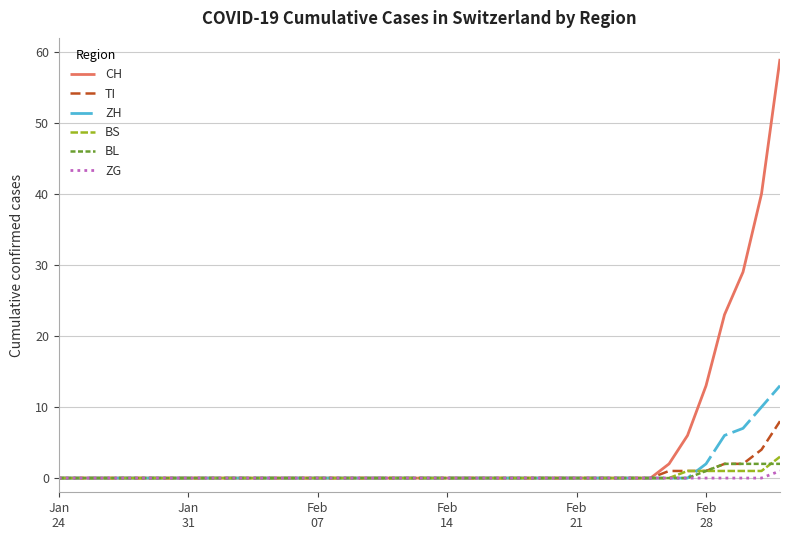

Which series has the largest range (max minus min)?

CH